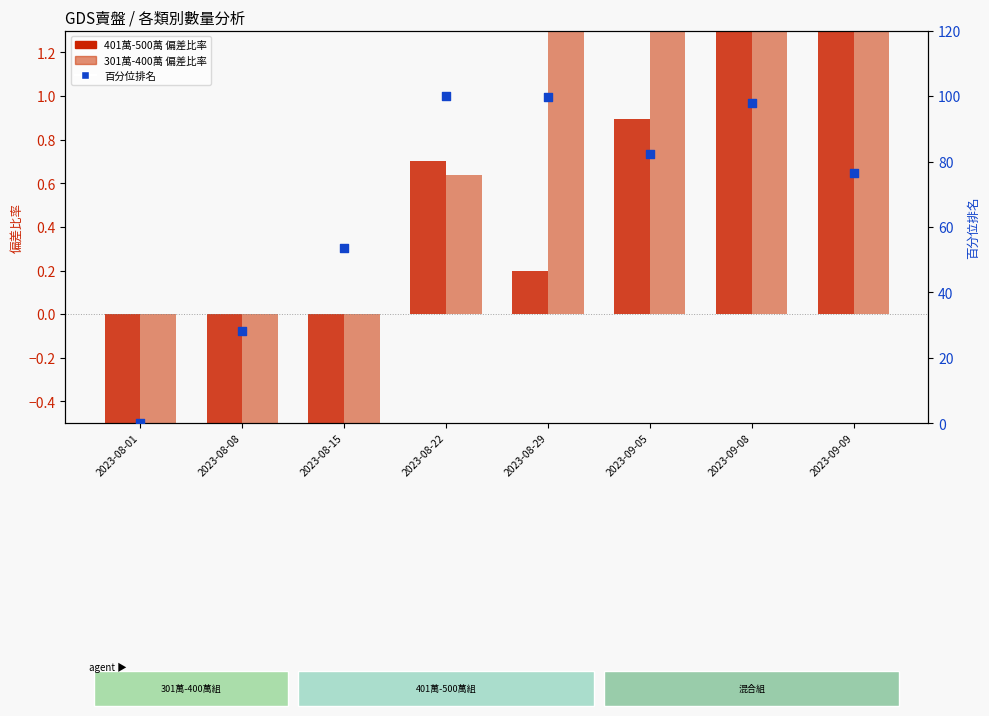

Which series contains the lowest Y value?

301萬-400萬 (偏差%)